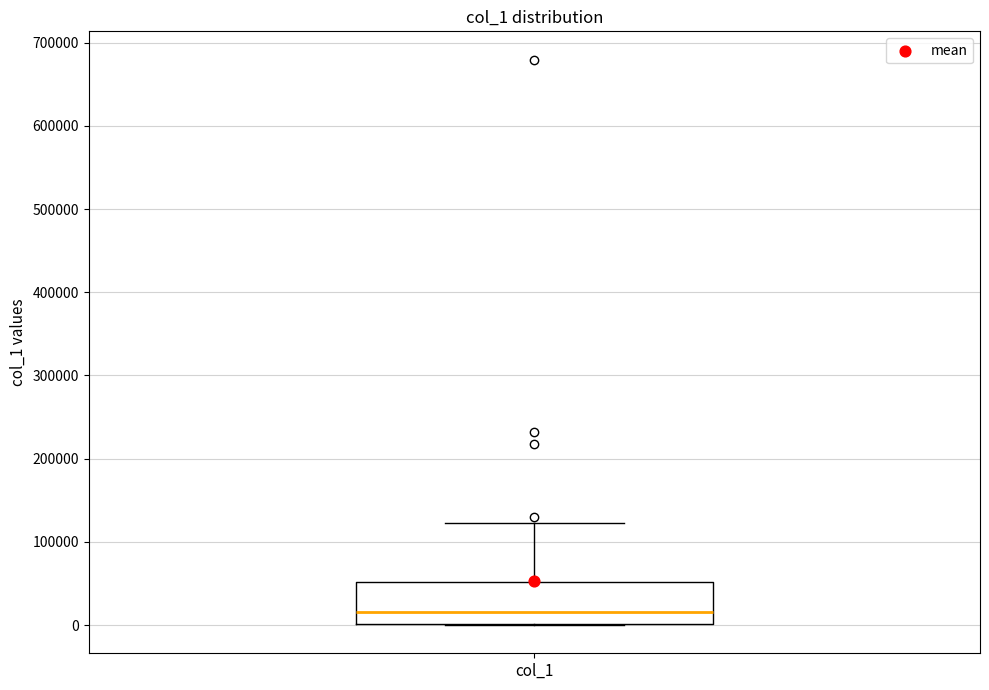

Transcribe this box plot: give where the median line is, the range the box spans, and where the two whiskers end, as read against the y-axis. The values are not printed on the chart, so give them approximately, as read against the axis.

median 20000, box 0 to 50000, whiskers 0 to 120000